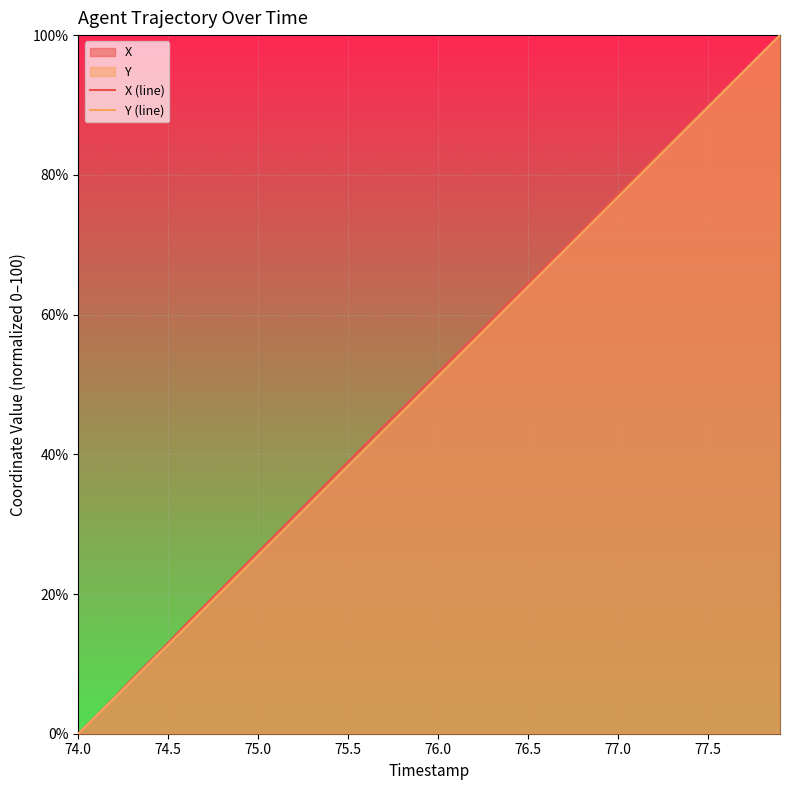

Which series has the largest total across all categories?

X (line)